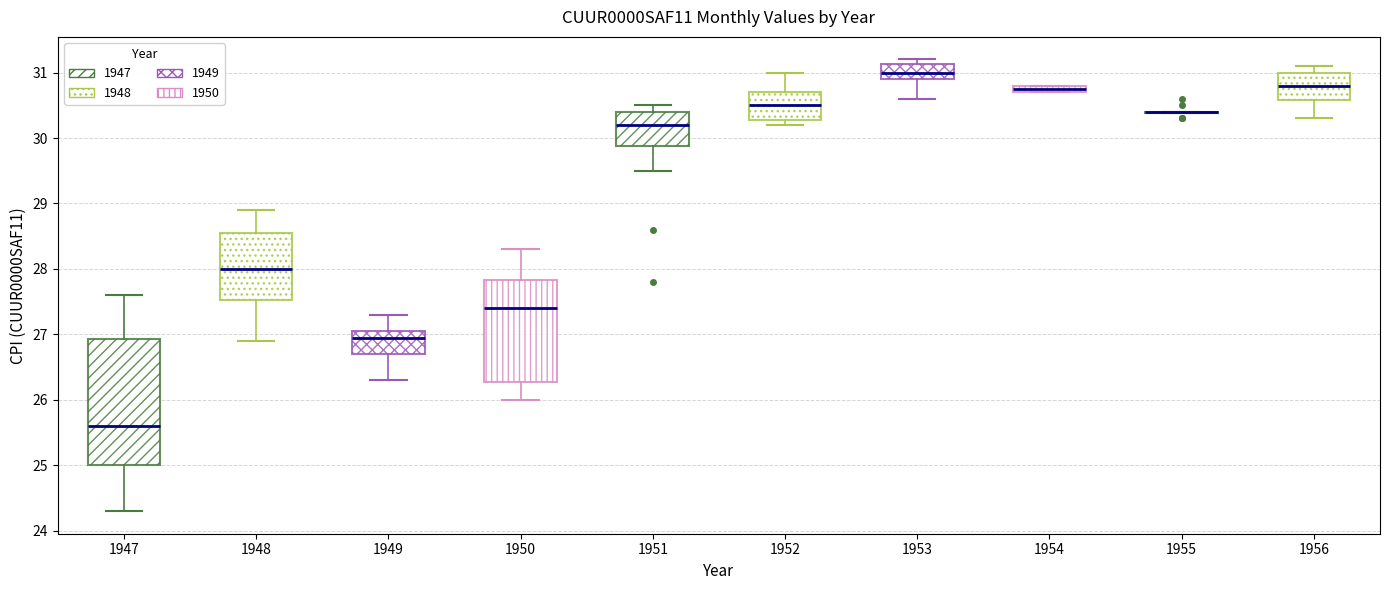

Comparing the boxes themselves (not the whiskers), which one is the tallest?

1947